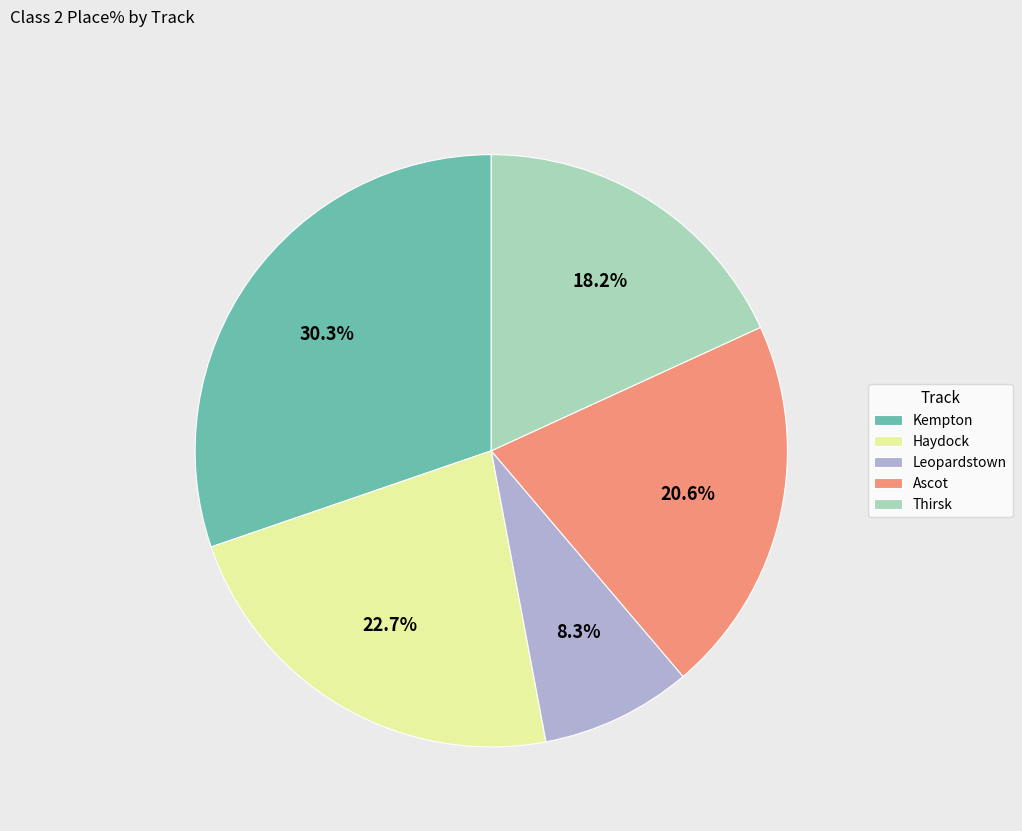

Rank the categories by value from highest to lowest.

Kempton, Haydock, Ascot, Thirsk, Leopardstown